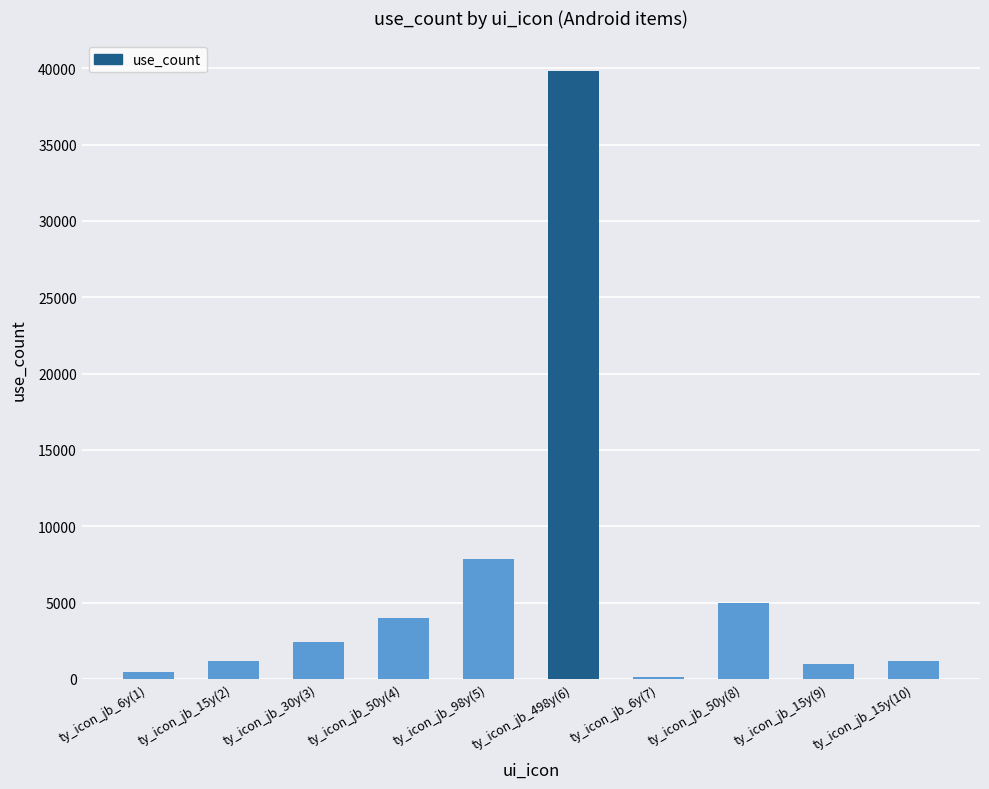

Reading right to left, transcribe all the data shown in this chart.

ty_icon_jb_15y(10)=1200	ty_icon_jb_15y(9)=1000	ty_icon_jb_50y(8)=5000	ty_icon_jb_6y(7)=120	ty_icon_jb_498y(6)=39840	ty_icon_jb_98y(5)=7840	ty_icon_jb_50y(4)=4000	ty_icon_jb_30y(3)=2400	ty_icon_jb_15y(2)=1200	ty_icon_jb_6y(1)=480